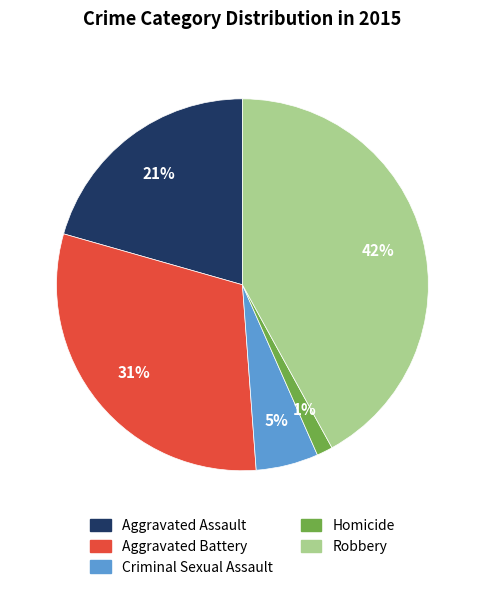

What is the largest slice in the pie chart?

Robbery